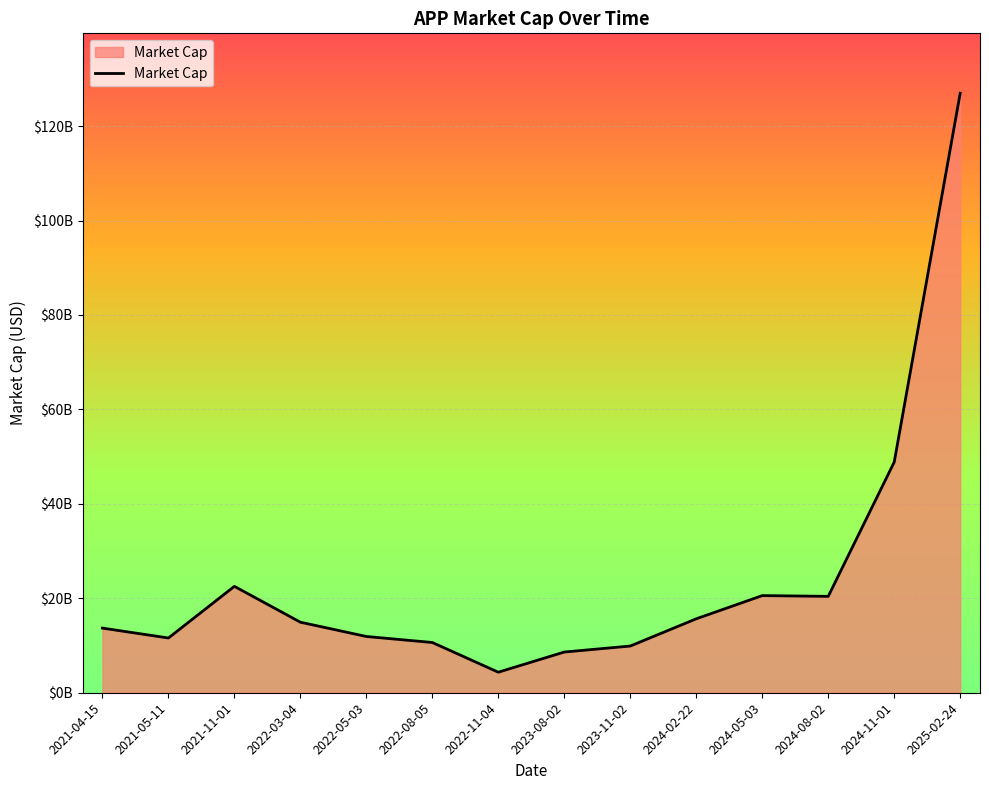

Reading left to right, extract all data points from this chart.

2021-04-15=13690000000	2021-05-11=11590000000	2021-11-01=22530000000	2022-03-04=14940000000	2022-05-03=11910000000	2022-08-05=10640000000	2022-11-04=4350000000	2023-08-02=8620000000	2023-11-02=9890000000	2024-02-22=15660000000	2024-05-03=20570000000	2024-08-02=20410000000	2024-11-01=48840000000	2025-02-24=126940000000